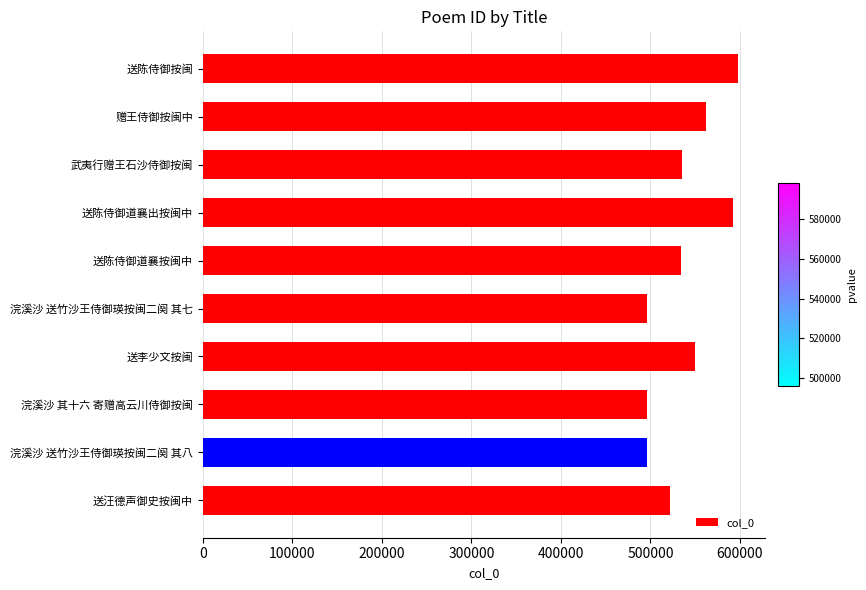

True or false: the data shows 836109 at 武夷行赠王石沙侍御按闽.

False